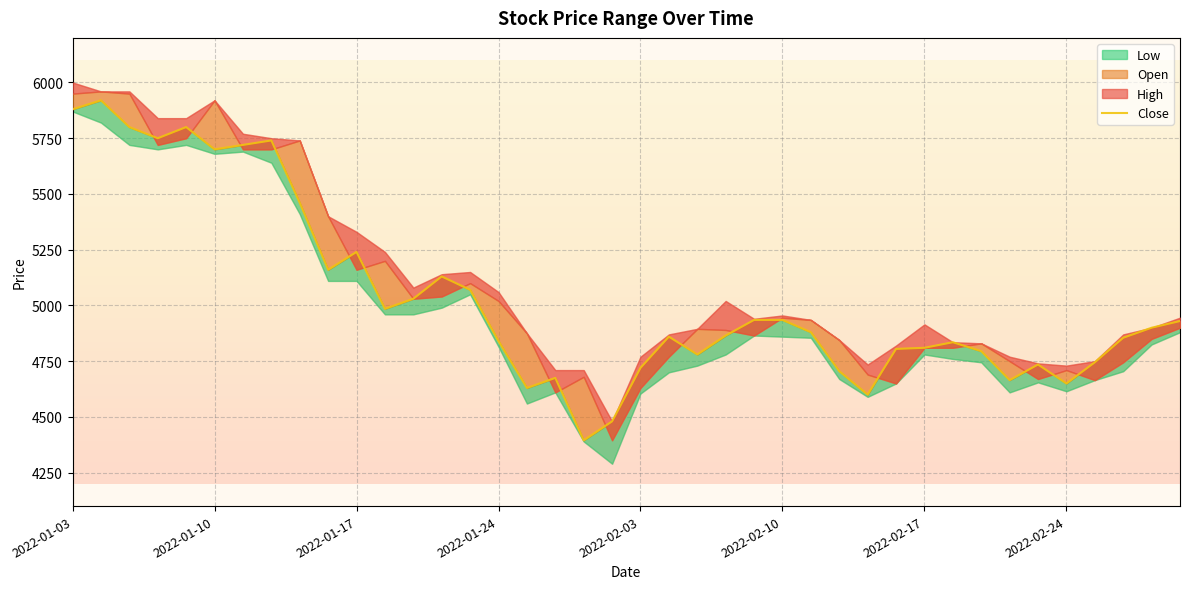

Reading left to right, what are all the values shown in this chart?

5880	5920	5800	5750	5800	5700	5720	5740	5460	5160	5240	4985	5030	5130	5070	4840	4630	4675	4395	4480	4720	4860	4780	4865	4935	4935	4880	4705	4600	4805	4810	4835	4795	4665	4735	4650	4745	4855	4900	4930